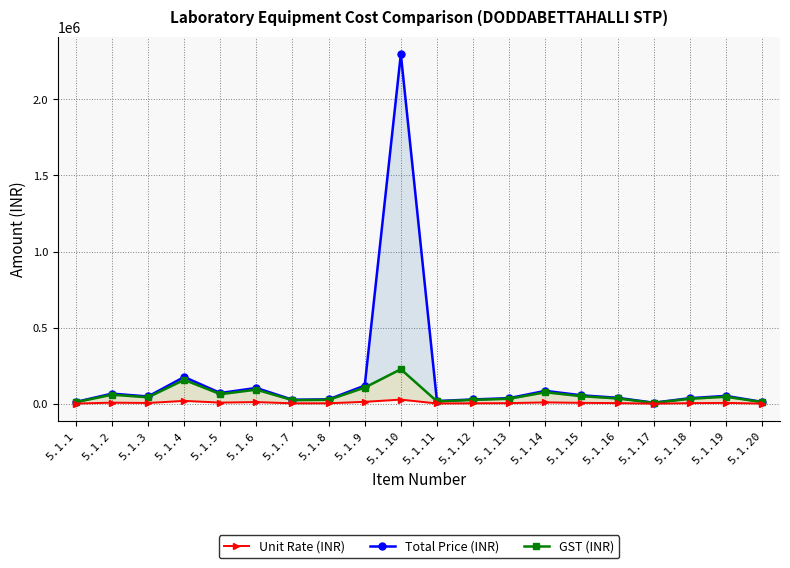

Between 5.1.3 and 5.1.13, which series saw the biggest shift?

Total Price (INR)